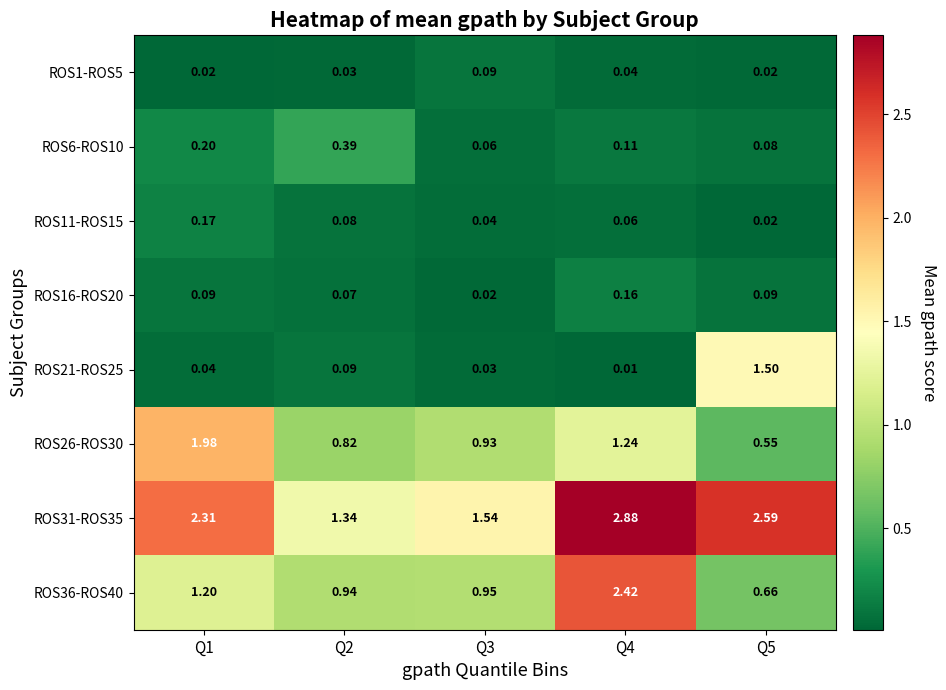

Is the value of ROS21-ROS25 at Q2 greater than the value of ROS26-ROS30 at Q3?

No